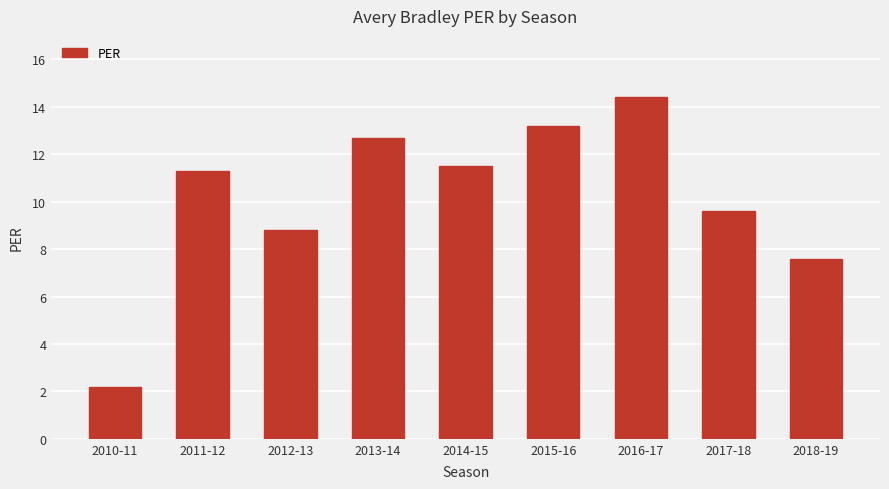

List the labels in order of value, largest first.

2016-17, 2015-16, 2013-14, 2014-15, 2011-12, 2017-18, 2012-13, 2018-19, 2010-11